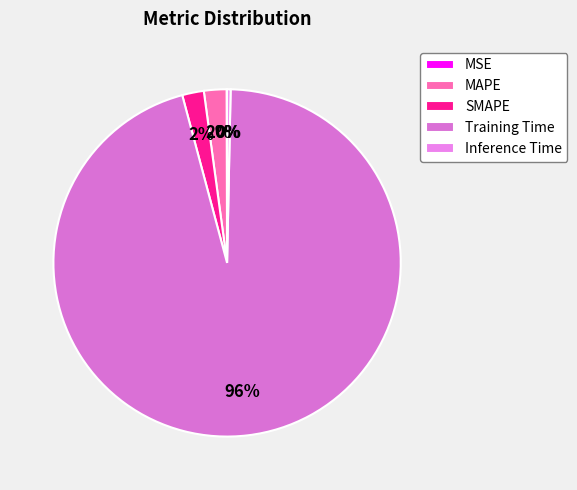

To the nearest percent, what percentage of the pie is MAPE?

2%